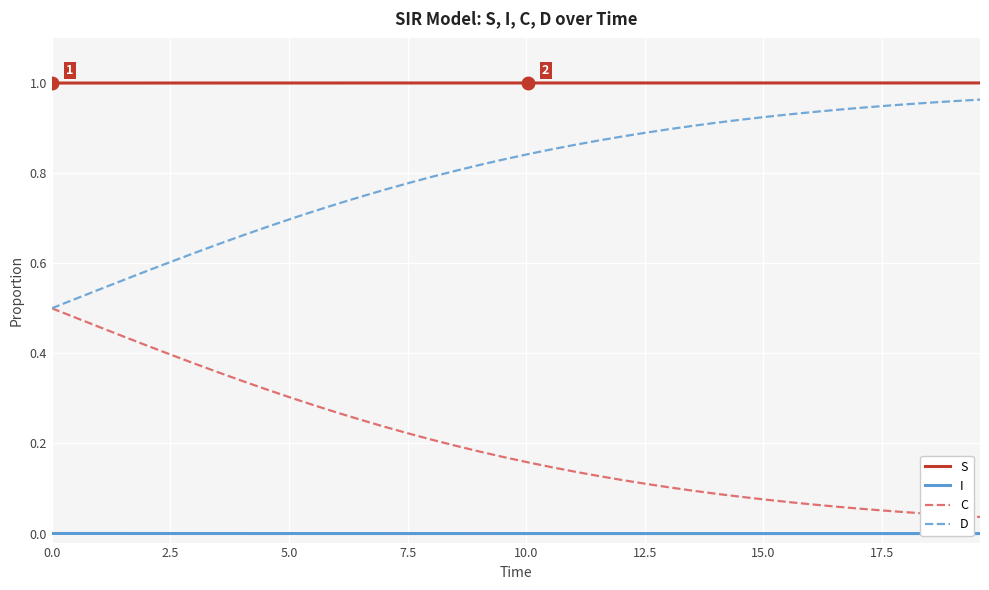

Rank the series by their average value, from highest to lowest.

S, D, C, I